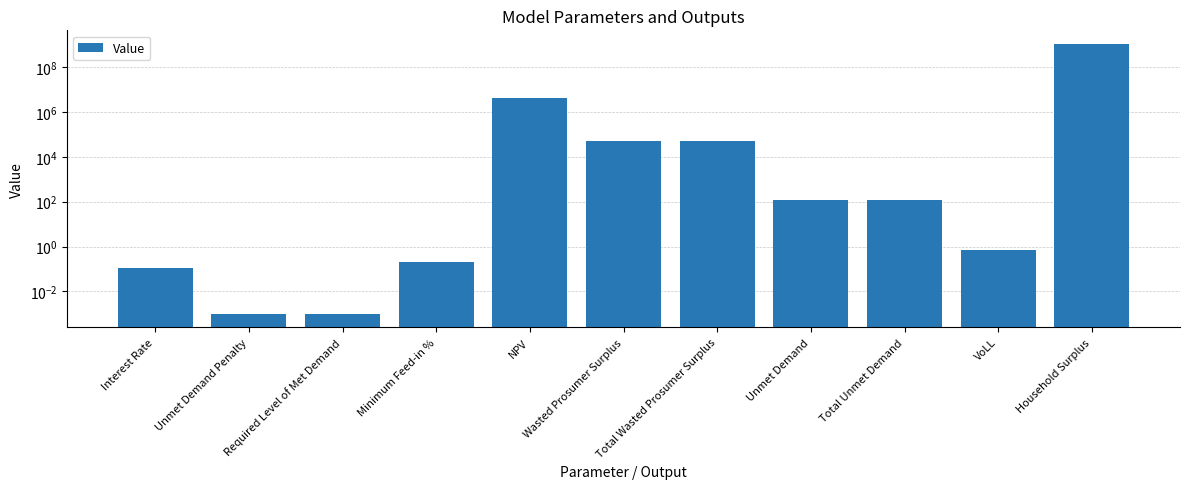

Reading left to right, what are all the values shown in this chart?

0.1	0.0	0.0	0.2	4378907.4	52964.3	52964.3	122.8	122.8	0.7	1112408514.6